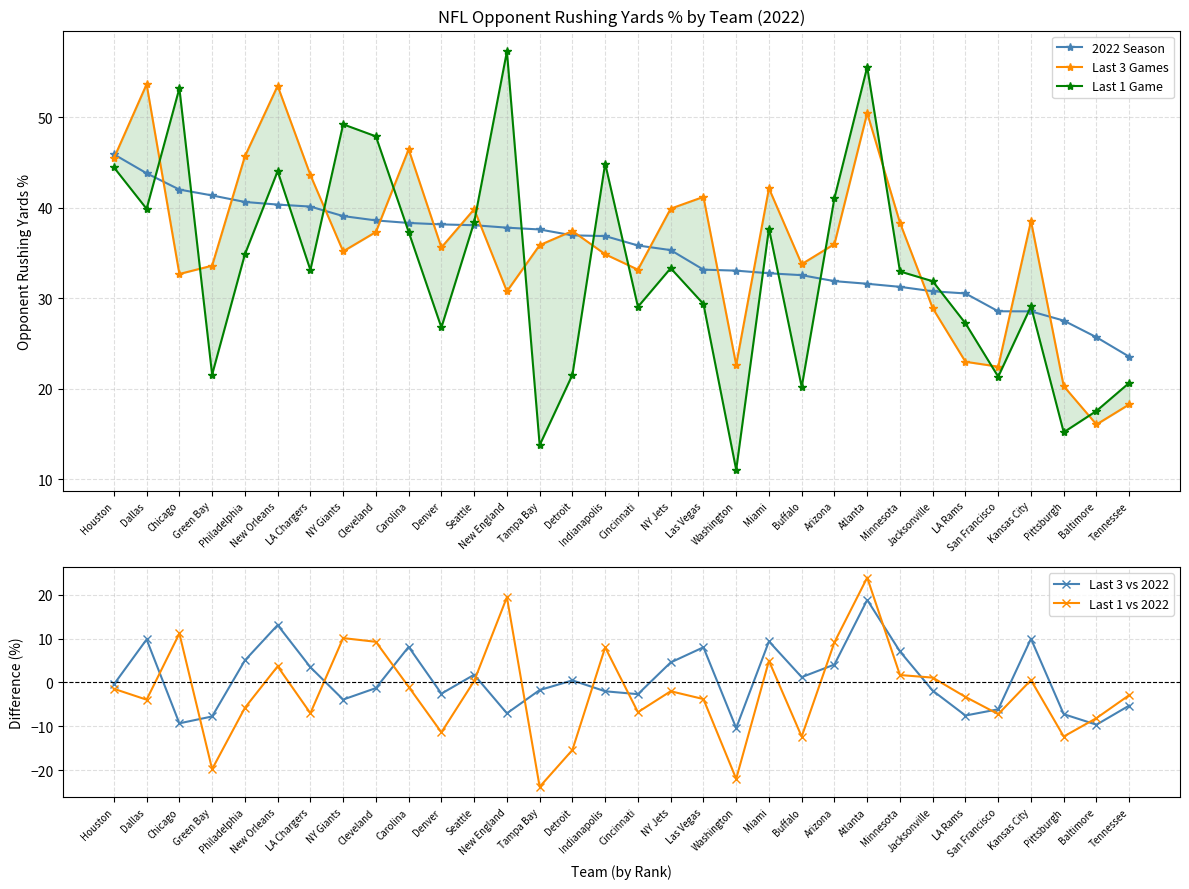

Does the chart display data point markers on the line(s)?

Yes